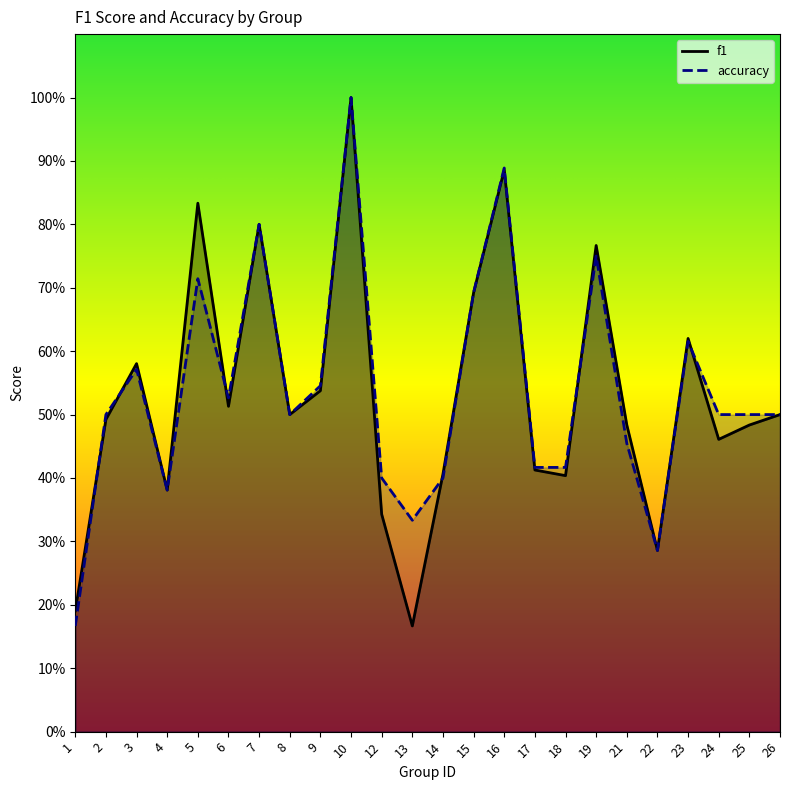

The f1 series shows 0.6 at 17. True or false?

False